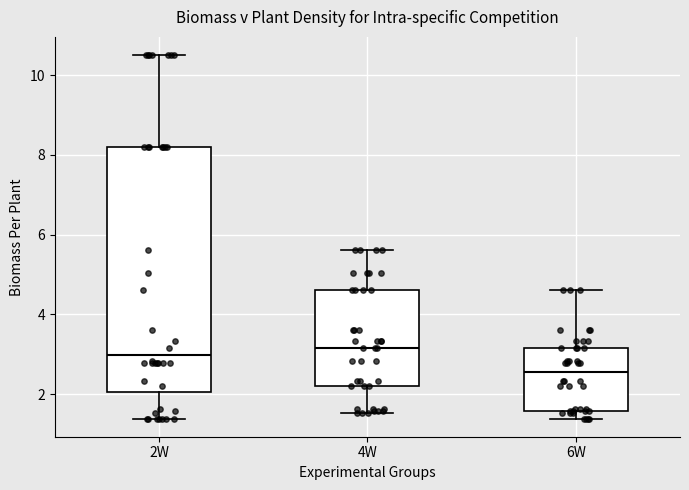

Where is the lower edge of the box for 6W on the y-axis? The values are not printed on the chart, so give them approximately, as read against the axis.

1.6